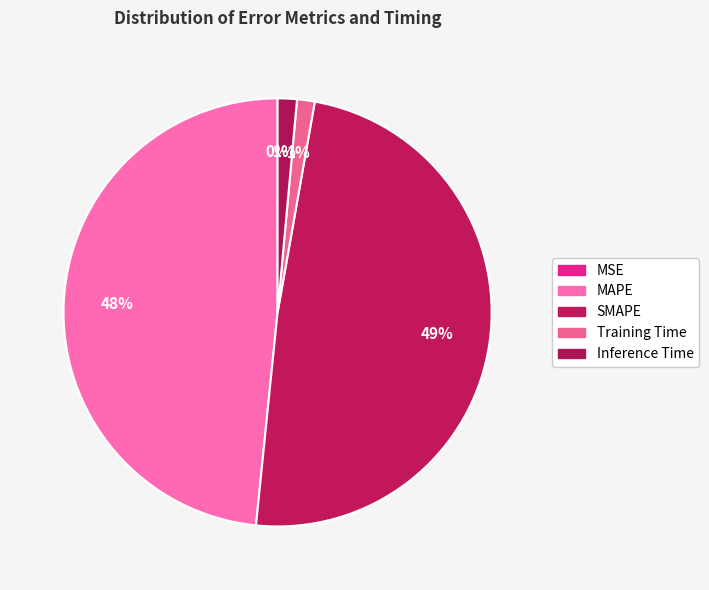

Count the number of slices in the pie.

5